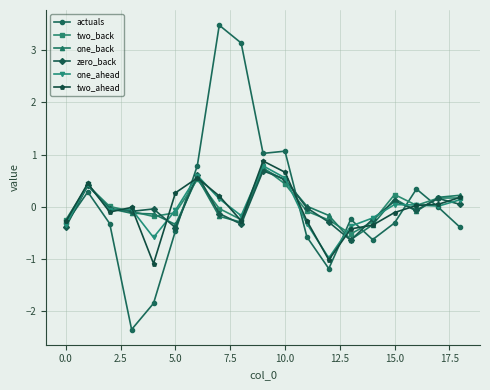

What is the highest value of the one_ahead series?

0.8